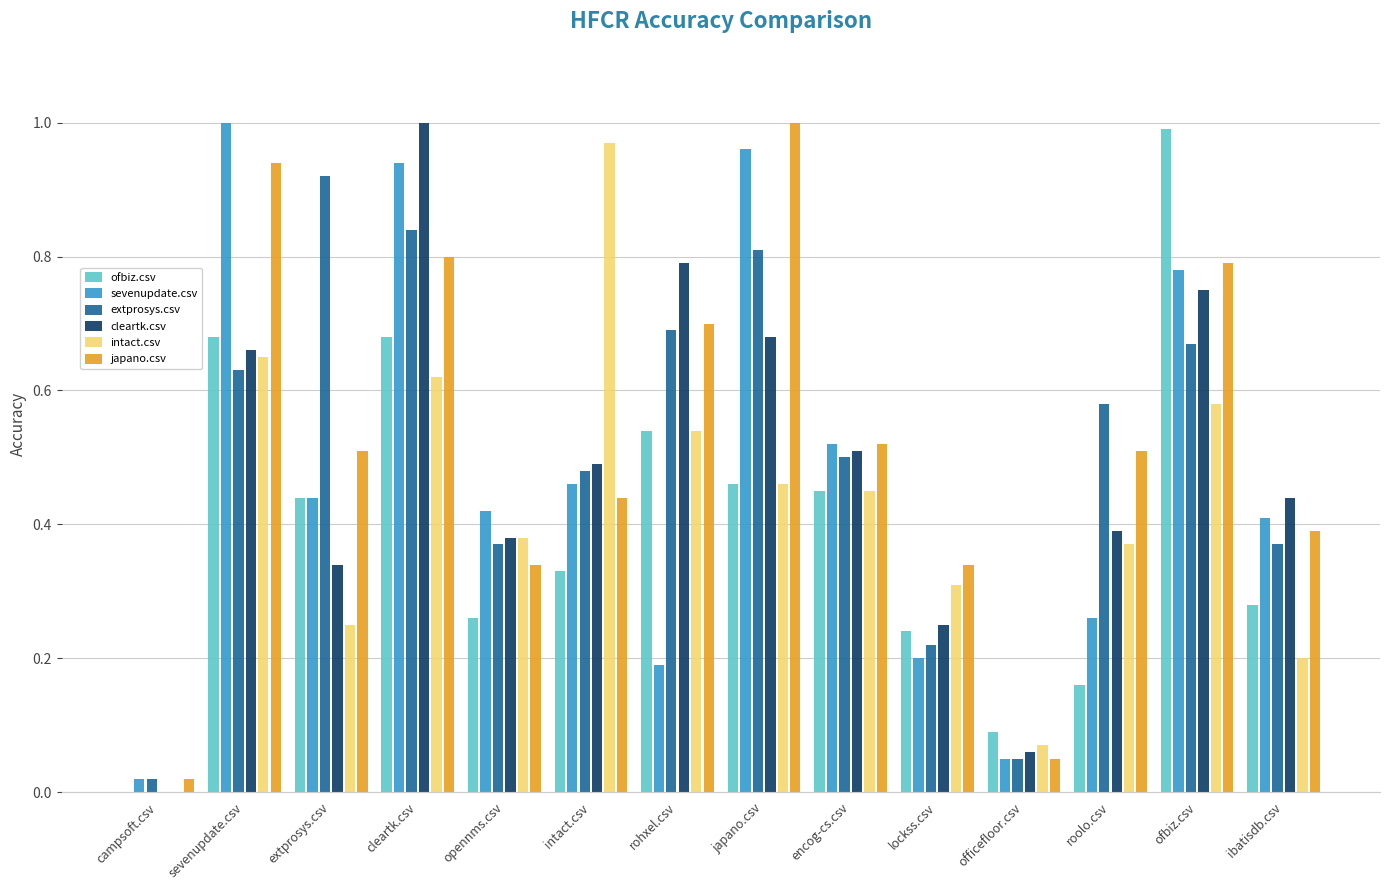

At which label does intact.csv reach its peak?

intact.csv